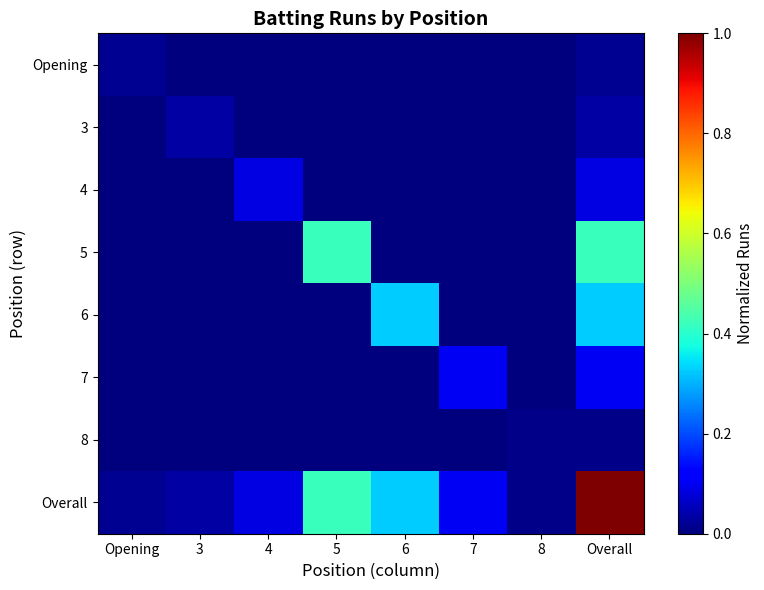

Which series has the largest total across all categories?

Overall